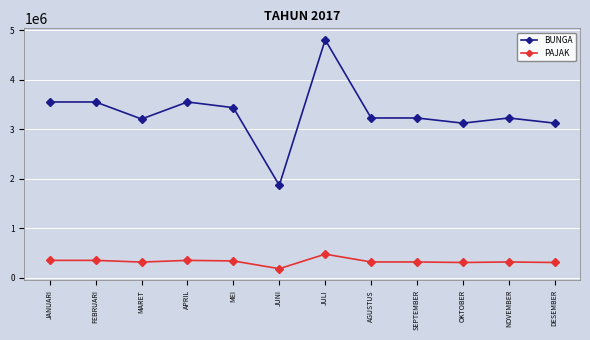

Which series changed the most between MEI and DESEMBER?

BUNGA